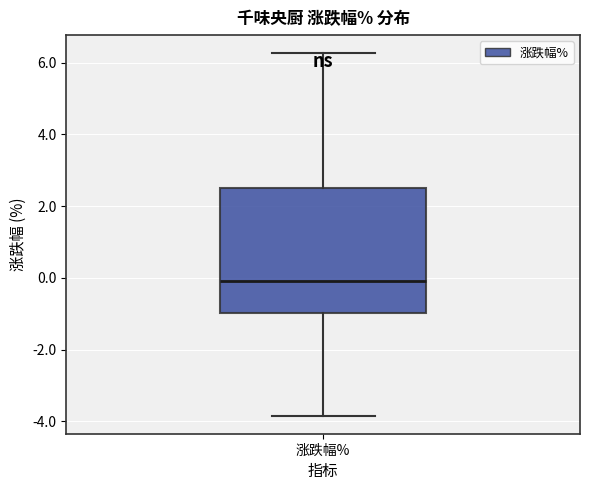

Where is the lower edge of the box for 涨跌幅% on the y-axis? The values are not printed on the chart, so give them approximately, as read against the axis.

-1.0